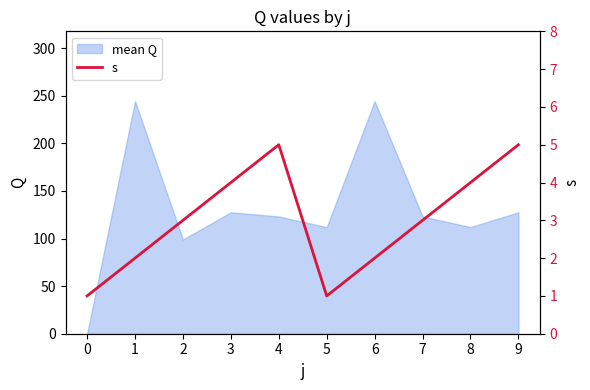

What is the value of the 2nd point from the left?

2